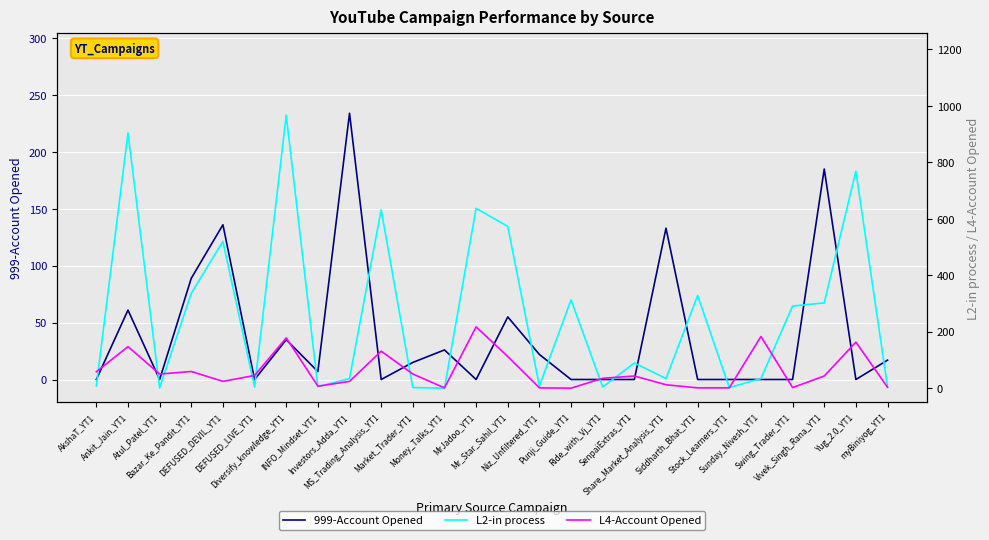

Reading left to right, list all the values displayed in this chart.

999-Account Opened: 0	61	0	89	136	0	35	7	234	0	15	26	0	55	22	0	0	0	133	0	0	0	0	185	0	17
L2-in process: 8	904	1	336	520	4	967	5	34	632	2	0	637	573	7	313	4	89	34	328	2	34	291	302	769	4
L4-Account Opened: 58	147	50	59	24	45	178	7	24	131	50	1	217	112	1	0	35	43	12	1	1	183	2	43	163	3